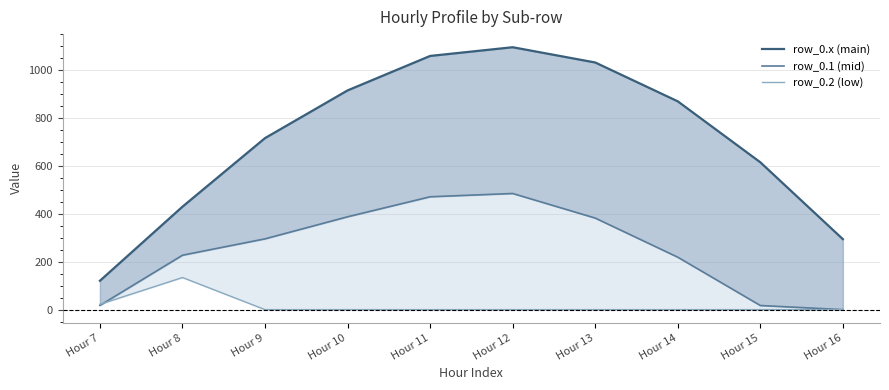

At how many categories does at least one series exceed 287?

9